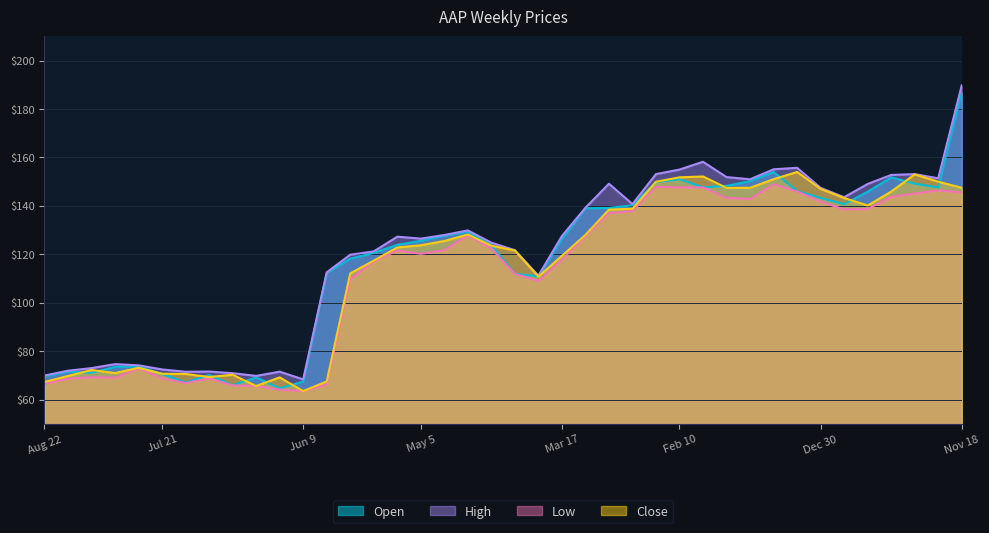

How many interior local valleys does the Low series have?

7